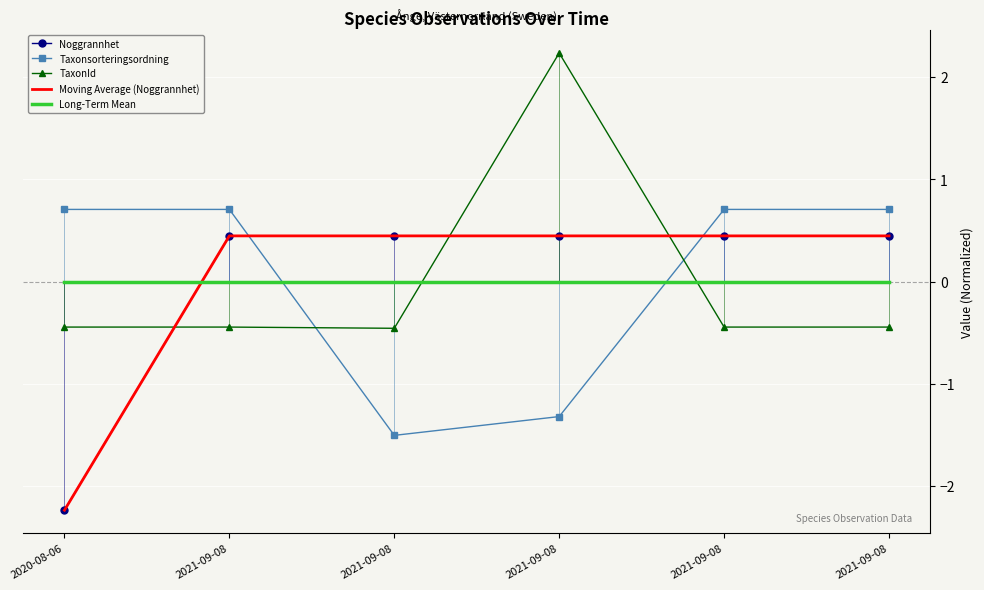

Rank the series by their maximum value, from highest to lowest.

TaxonId, Taxonsorteringsordning, Noggrannhet, Moving Average (Noggrannhet), Long-Term Mean